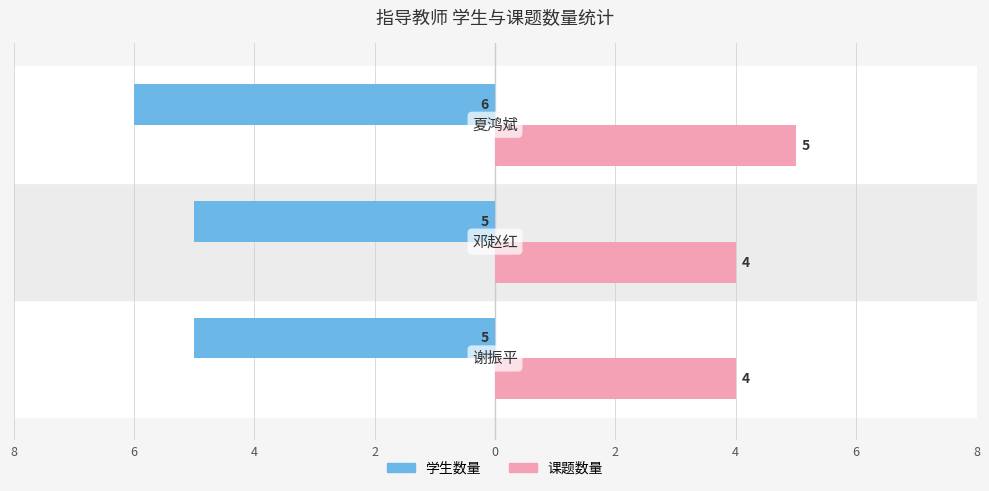

What are all the series names shown in the legend?

学生数量, 课题数量